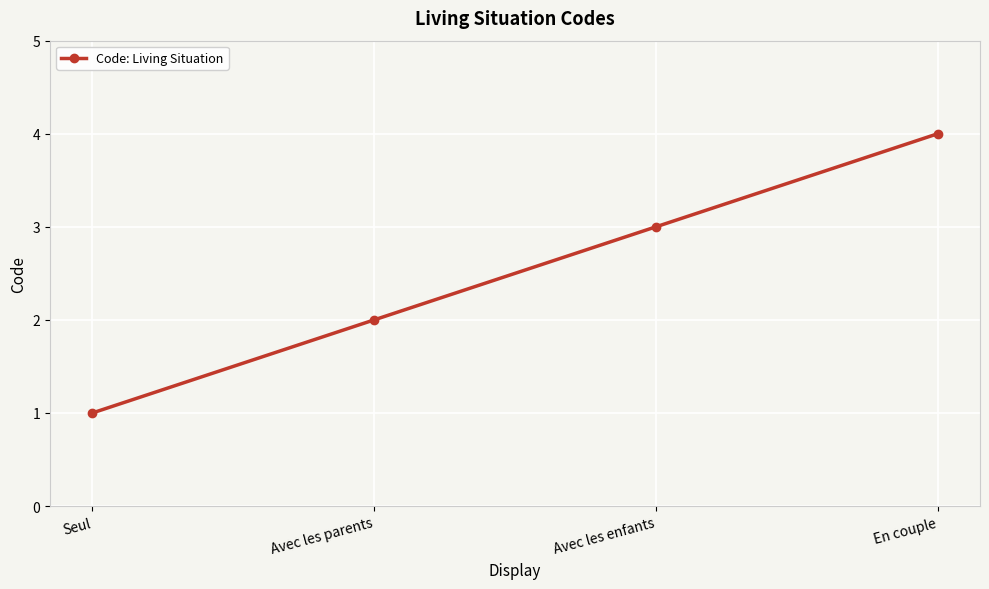

What is the sum of all values?

10